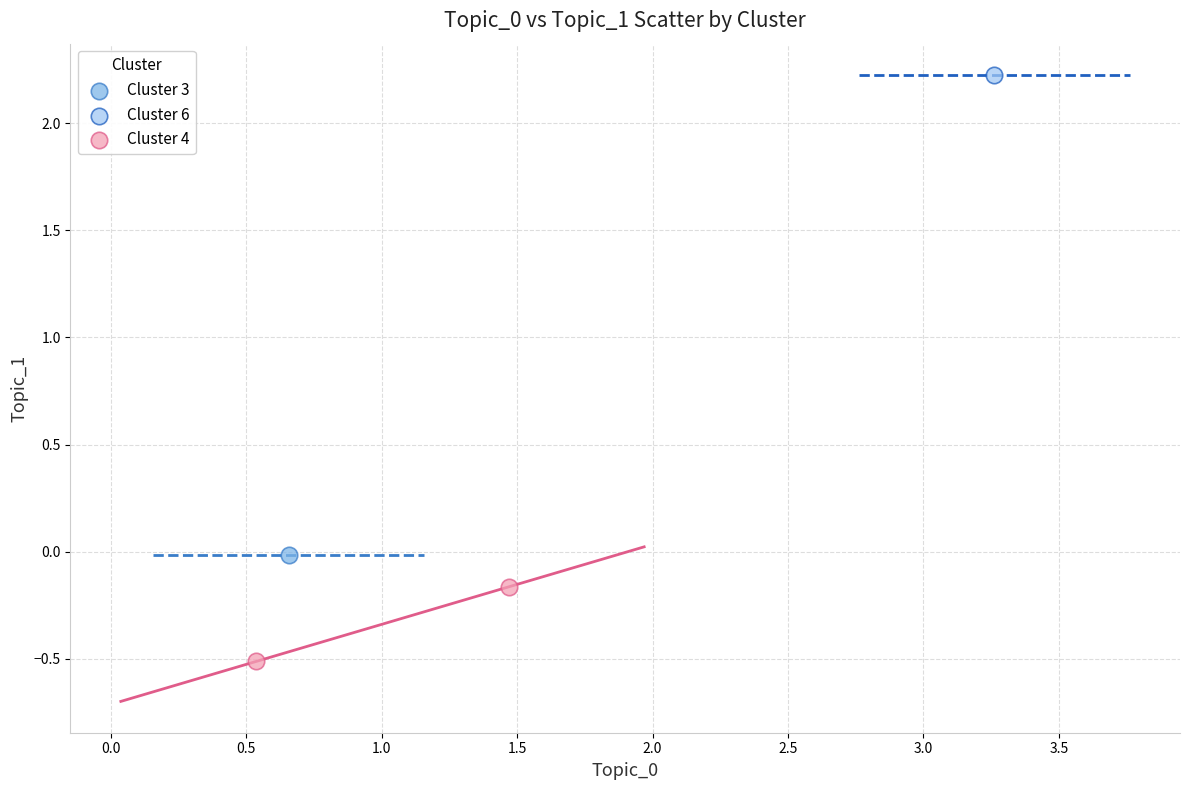

What are all the series names shown in the legend?

Cluster 3, Cluster 6, Cluster 4